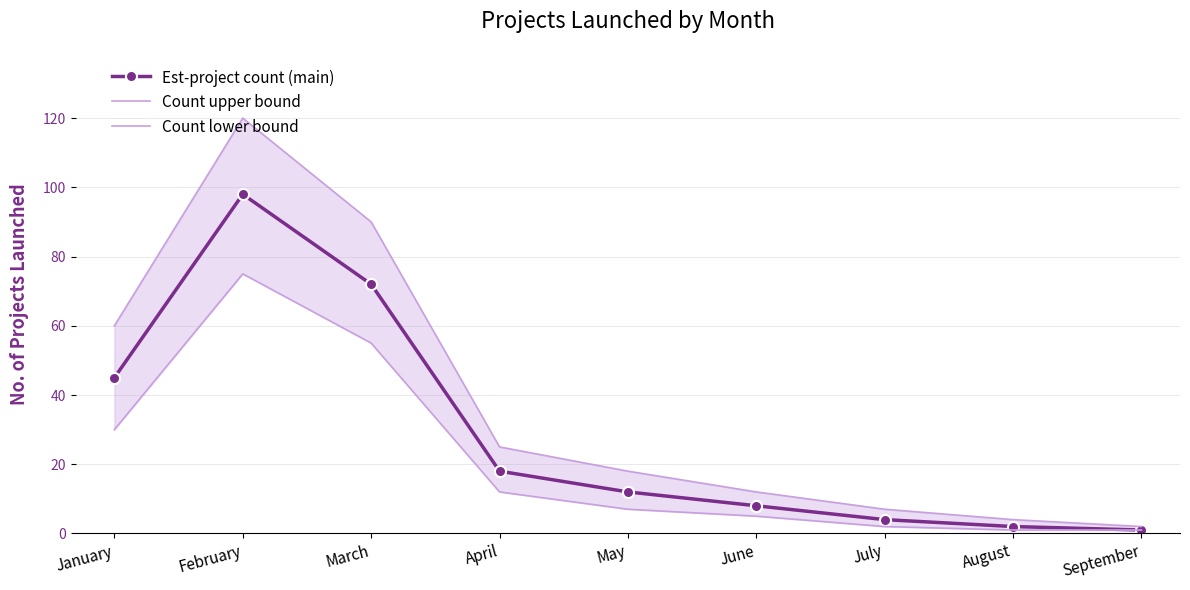

What is the approximate value of Est-project count (main) at June, to the nearest 5?

10